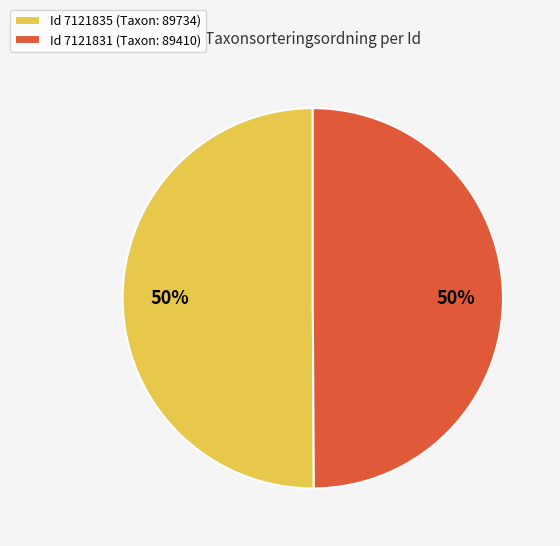

What percentage is the Id 7121835 (Taxon: 89734) slice, to the nearest percent?

50%